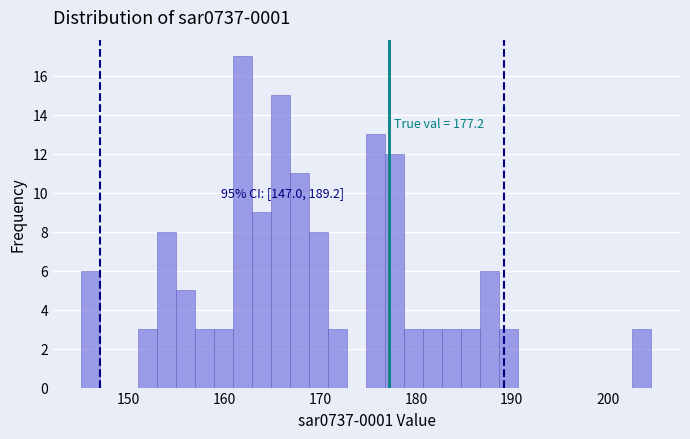

Read against the x-axis, roughly where is the centre of the tallest bar?

162